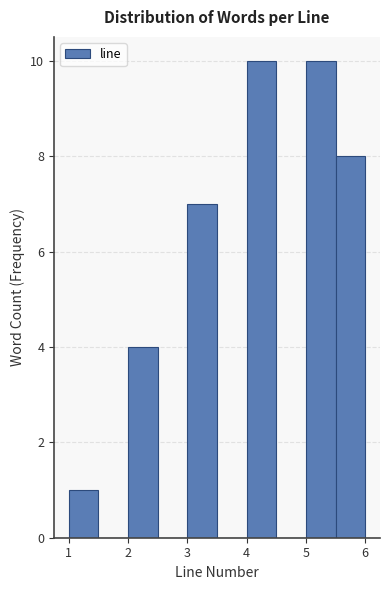

How tall is the bar that spans 4.0 to 4.5 on the x-axis? The values are not printed on the chart, so give them approximately, as read against the axis.

10